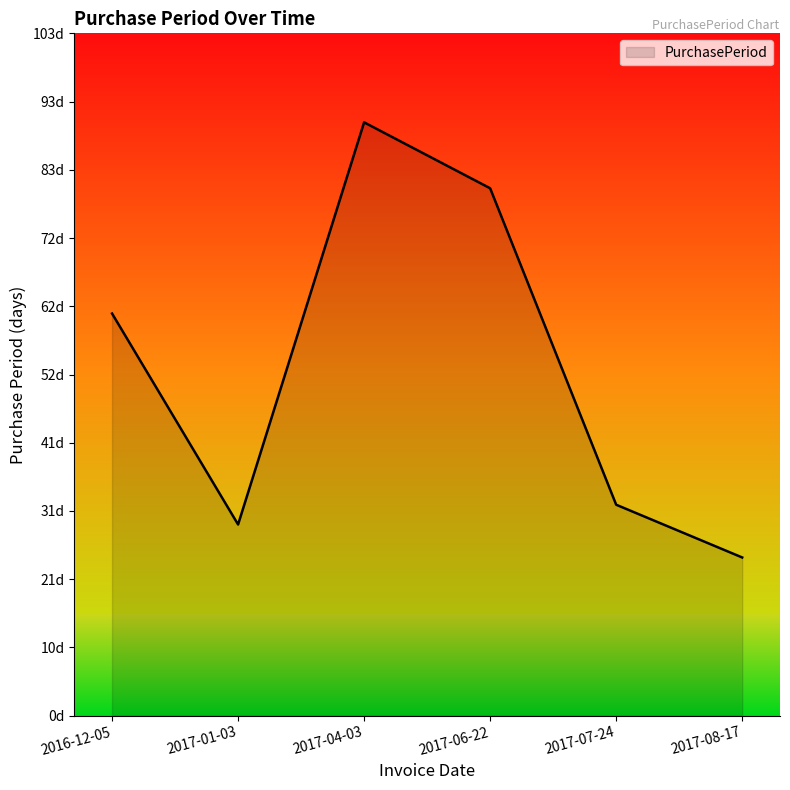

Which has a higher value, 2017-04-03 or 2016-12-05?

2017-04-03